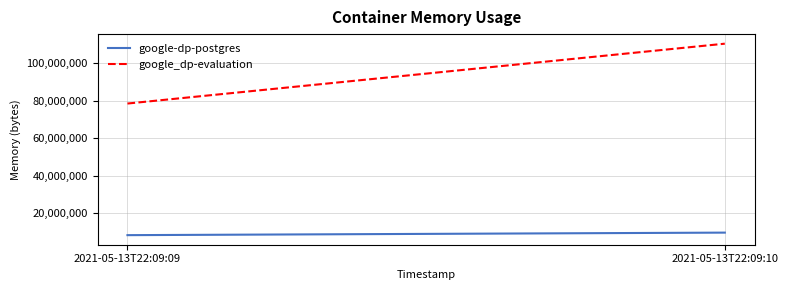

Which series has the largest total across all categories?

google_dp-evaluation